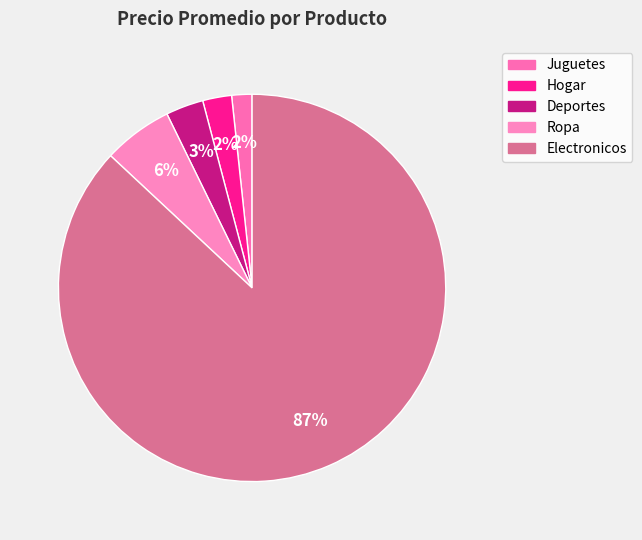

To the nearest percent, what is the difference between the largest and smallest slice percentages?

85%